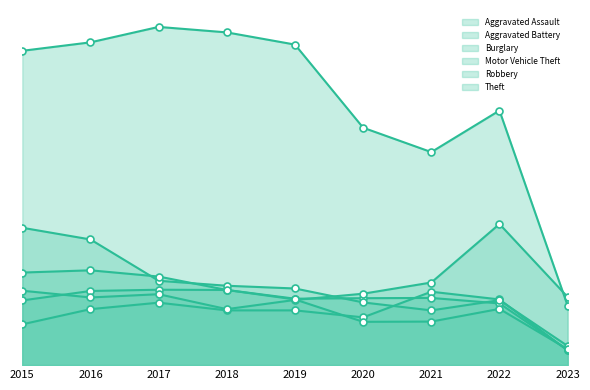

True or false: Theft and Burglary intersect in this chart.

False